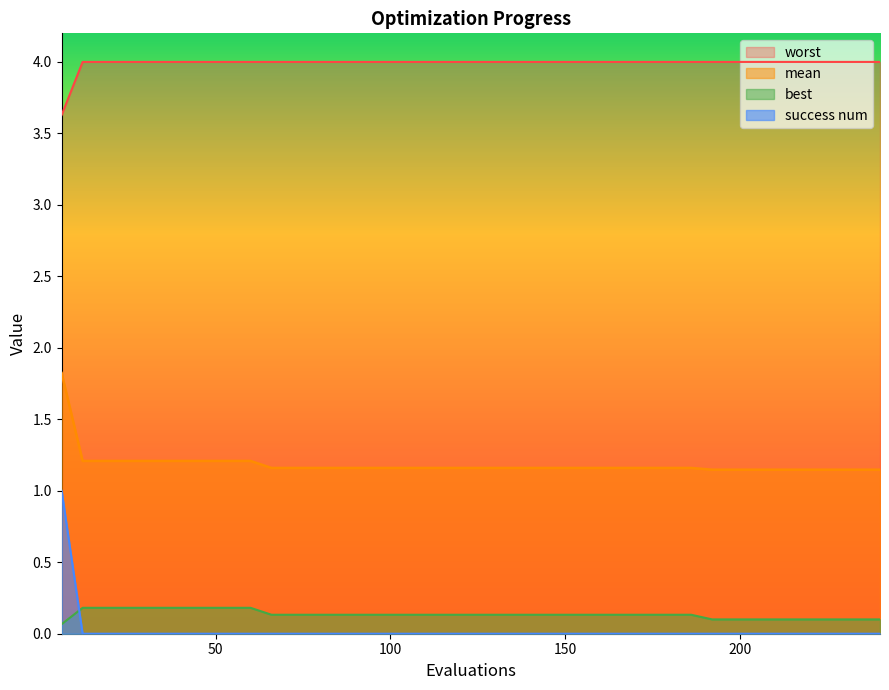

Which series has the largest range (max minus min)?

success num